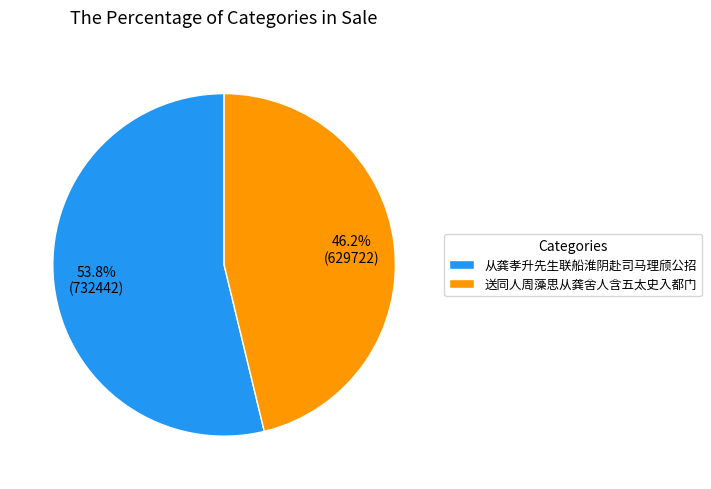

Which has a higher value, 送同人周藻思从龚舍人含五太史入都门 or 从龚孝升先生联船淮阴赴司马理颀公招?

从龚孝升先生联船淮阴赴司马理颀公招